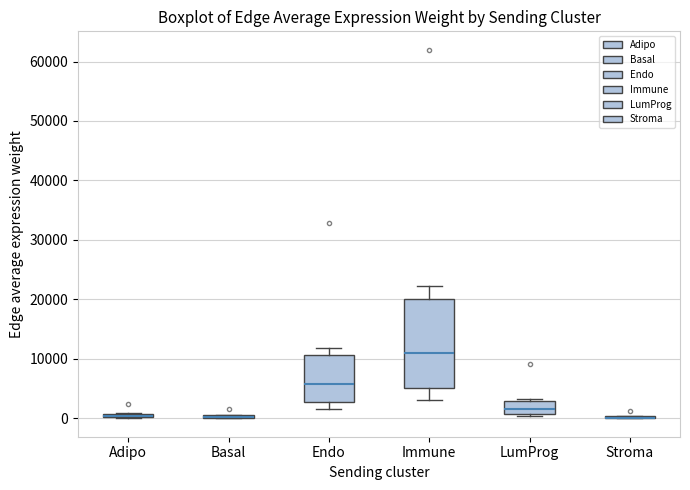

Comparing the boxes themselves (not the whiskers), which one is the tallest?

Immune